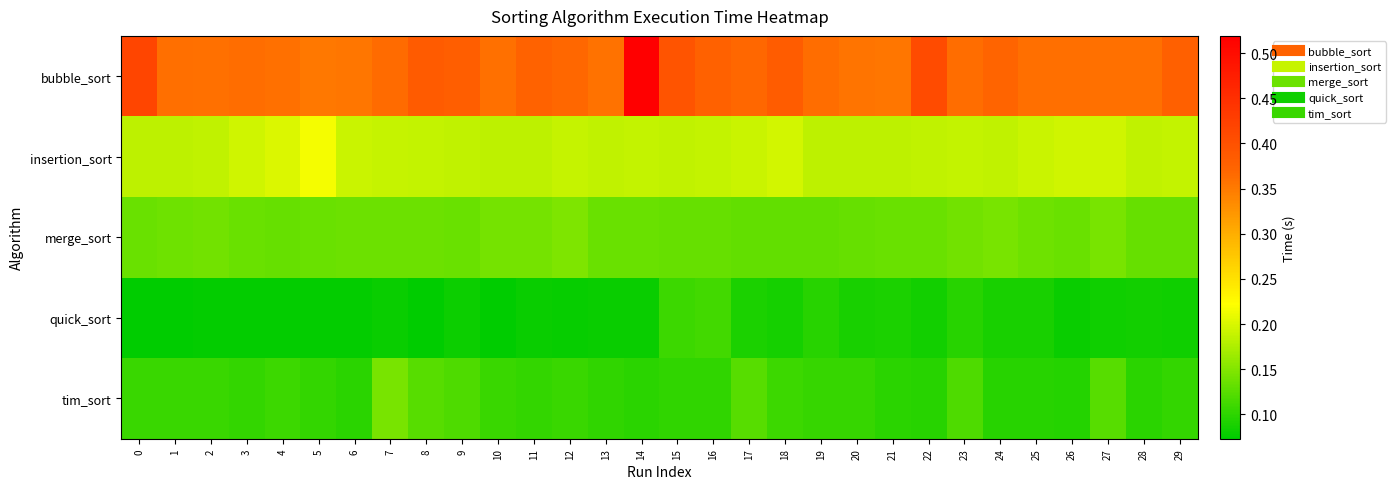

At which category does the chart reach its peak across all series?

14